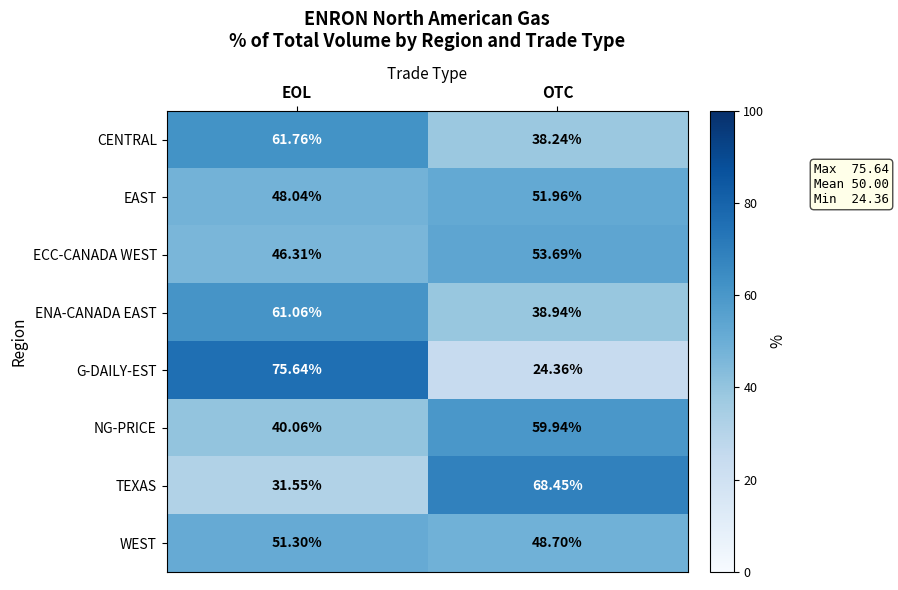

Rank the series by their maximum value, from highest to lowest.

G-DAILY-EST, TEXAS, CENTRAL, ENA-CANADA EAST, NG-PRICE, ECC-CANADA WEST, EAST, WEST